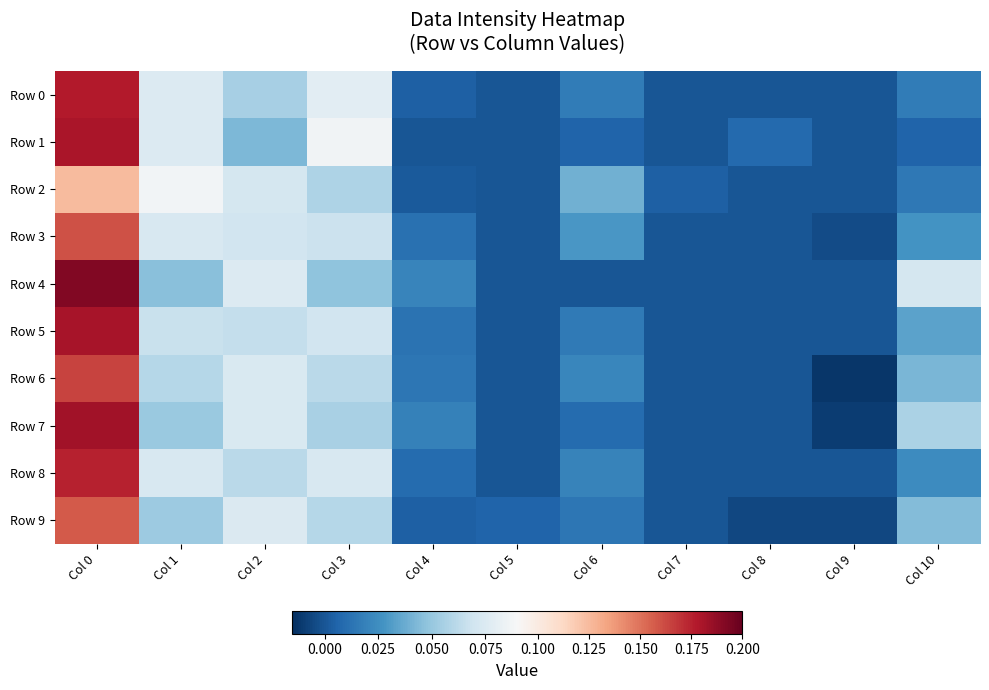

Rank the series at Col 6 from lowest to highest value.

Row 4, Row 1, Row 7, Row 9, Row 5, Row 0, Row 8, Row 6, Row 3, Row 2